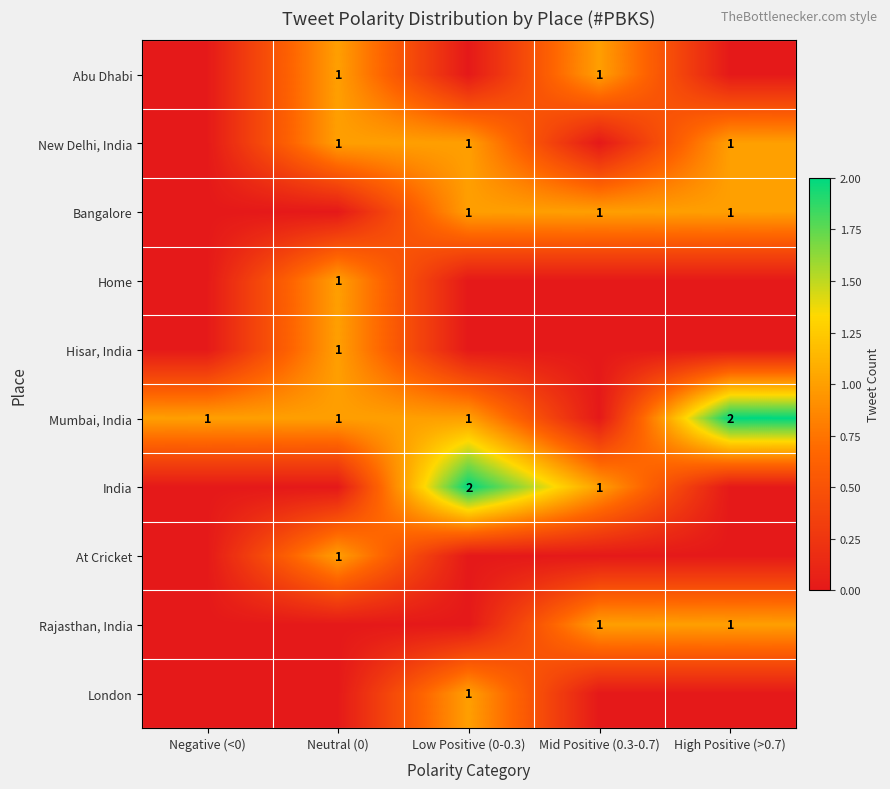

Is it true that Mumbai, India equals 3 at High Positive (>0.7)?

False